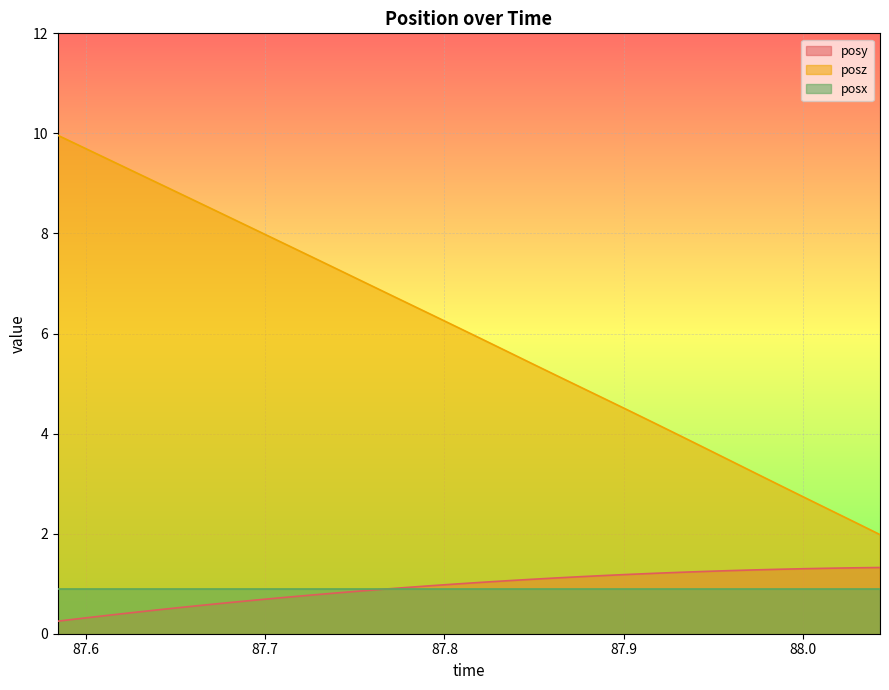

True or false: posy and posz cross at least once.

False